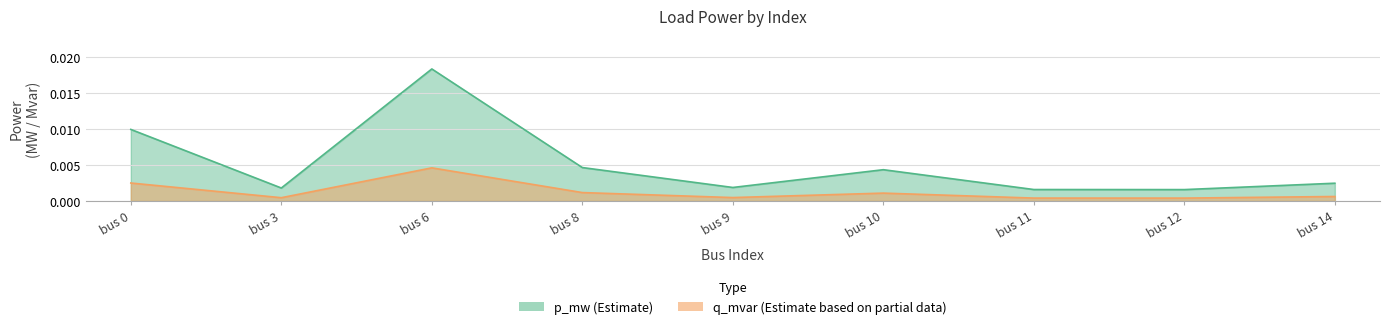

At which category does p_mw reach its first local valley?

bus 3